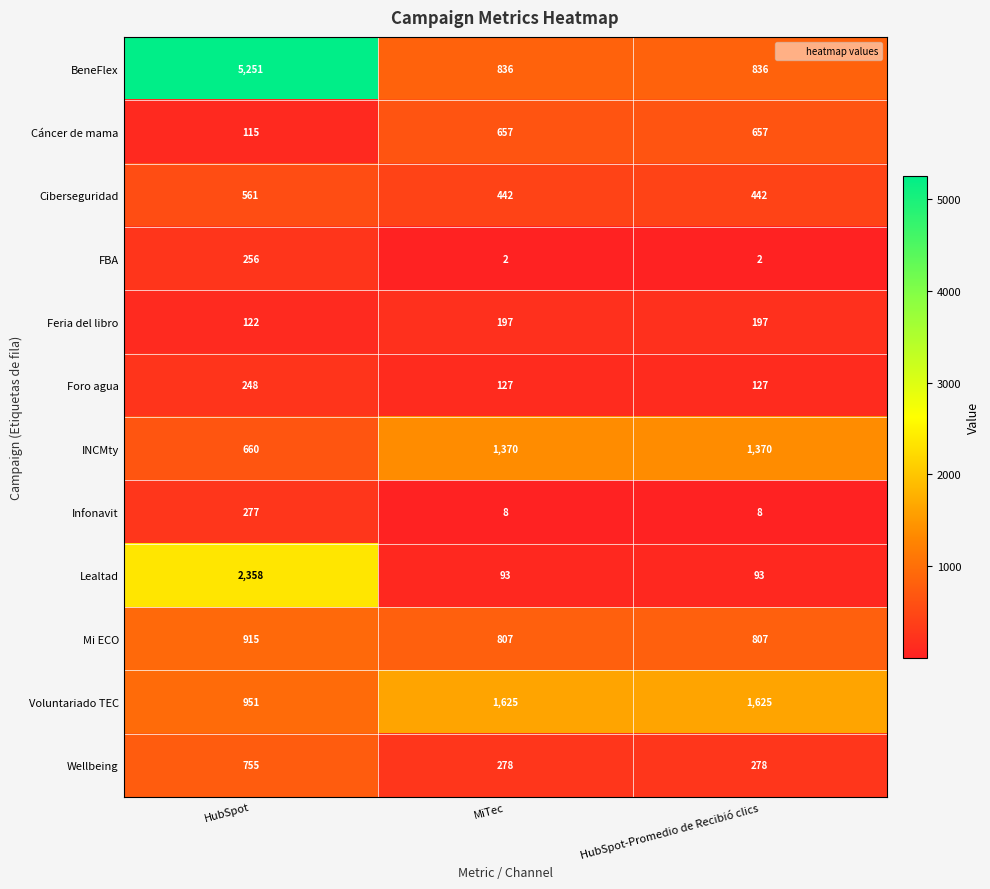

What is the minimum value for BeneFlex?

836